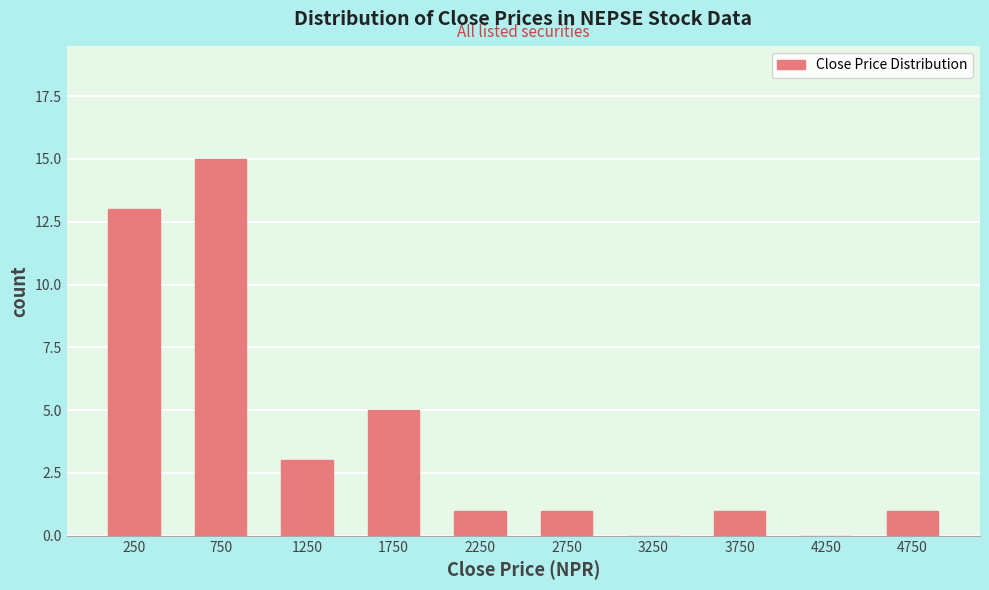

Reading left to right, list every bar in this chart as the range it spans on the x-axis followed by its height. The values are not printed on the chart, so give them approximately, as read against the axis.

0 to 500: 13
500 to 1000: 15
1000 to 1500: 3
1500 to 2000: 5
2000 to 2500: 1
2500 to 3000: 1
3000 to 3500: 0
3500 to 4000: 1
4000 to 4500: 0
4500 to 5000: 1